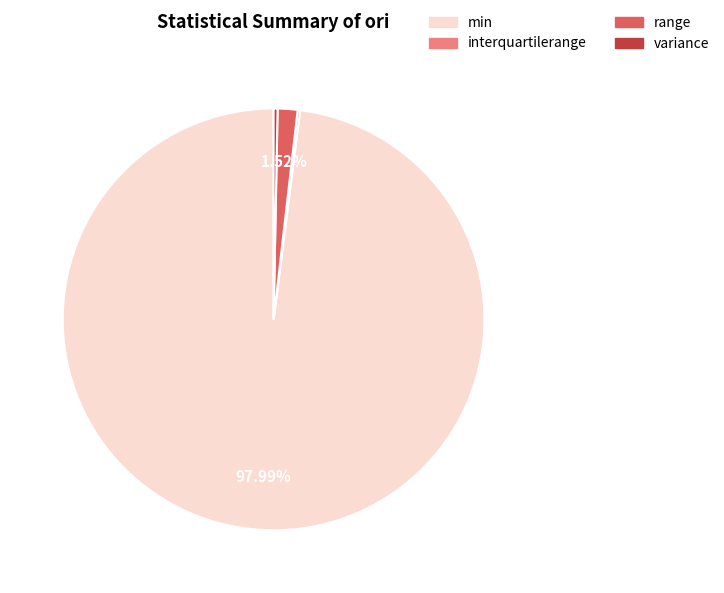

The variance slice represents 11% of the pie. True or false?

False